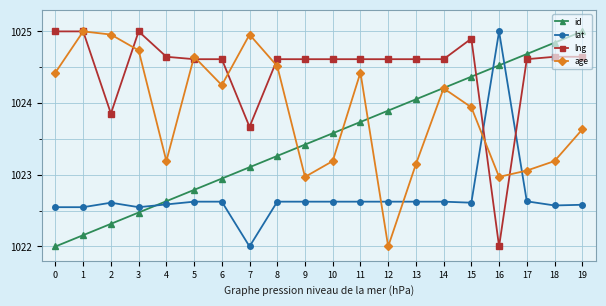

Rank the series by their average value, from highest to lowest.

lng, age, id, lat